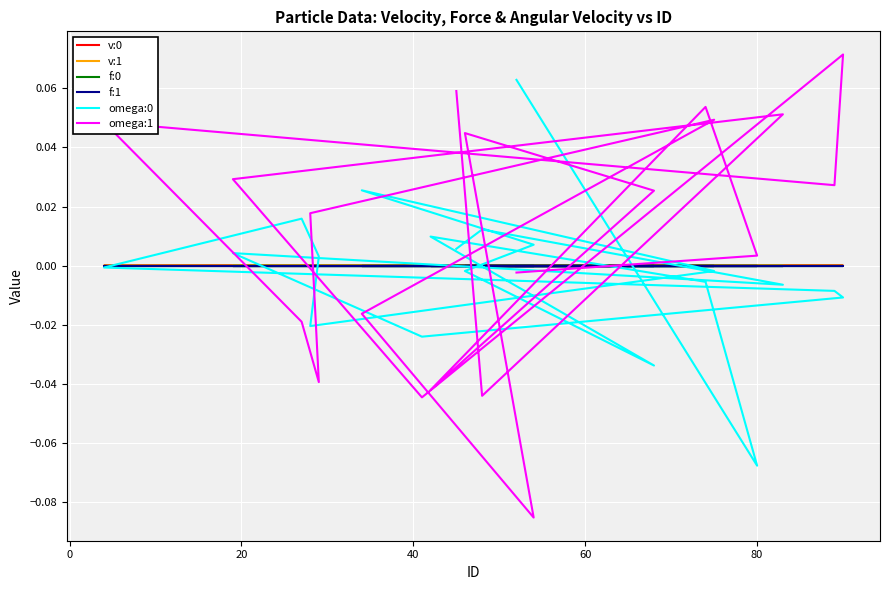

True or false: f:1 has a value of 0.0 at 80.

True